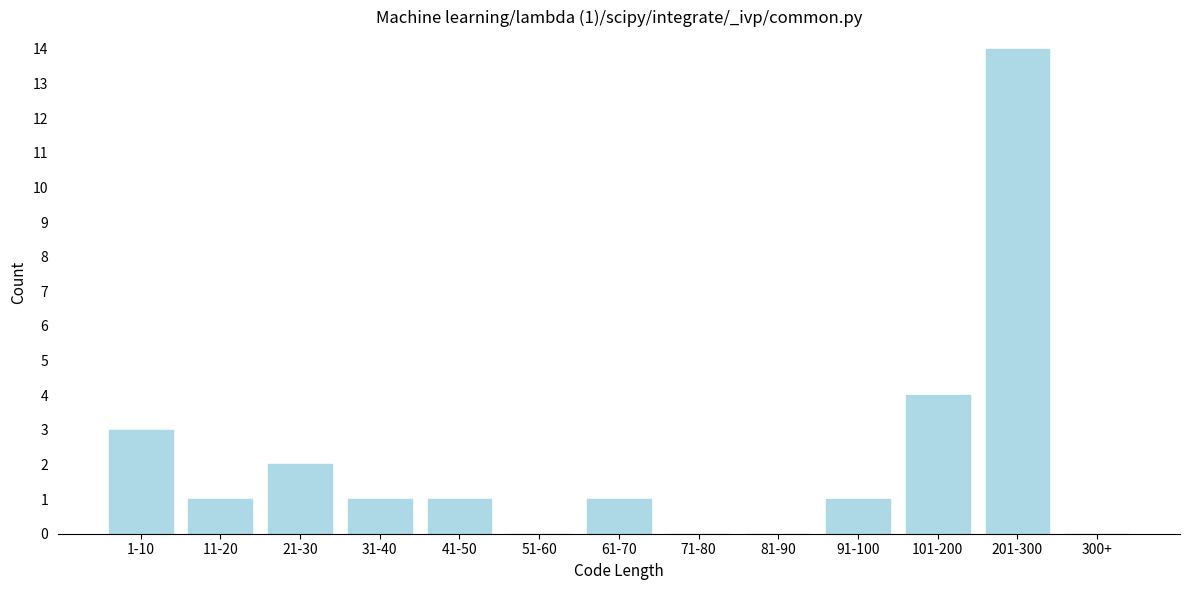

Reading right to left, transcribe all the data shown in this chart.

300+=0	201-300=14	101-200=4	91-100=1	81-90=0	71-80=0	61-70=1	51-60=0	41-50=1	31-40=1	21-30=2	11-20=1	1-10=3